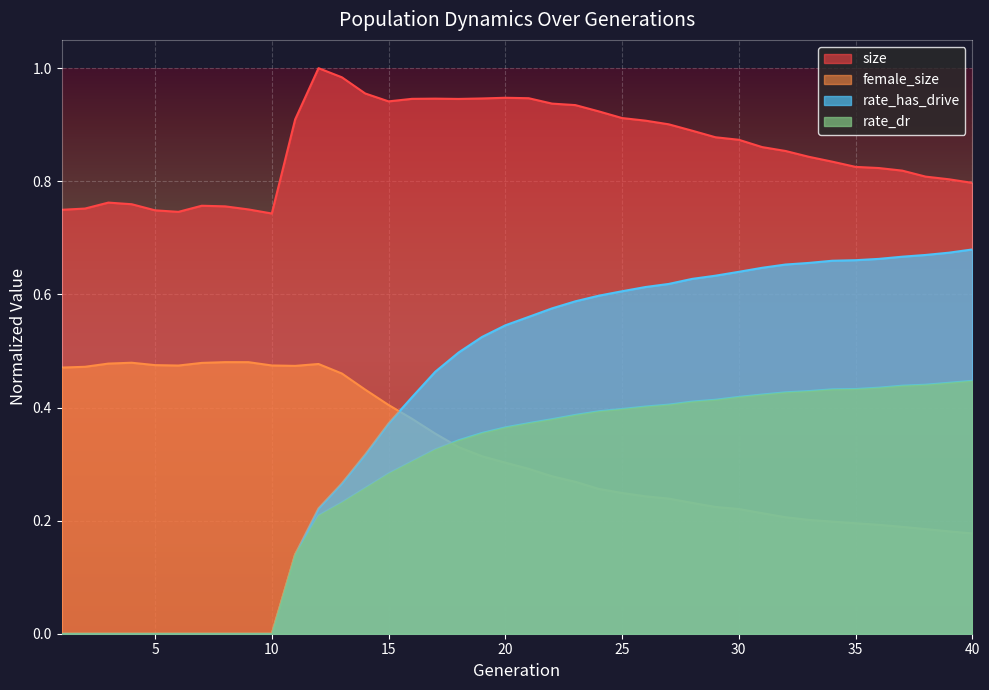

The value of rate_dr at 9 is 0.0. True or false?

True